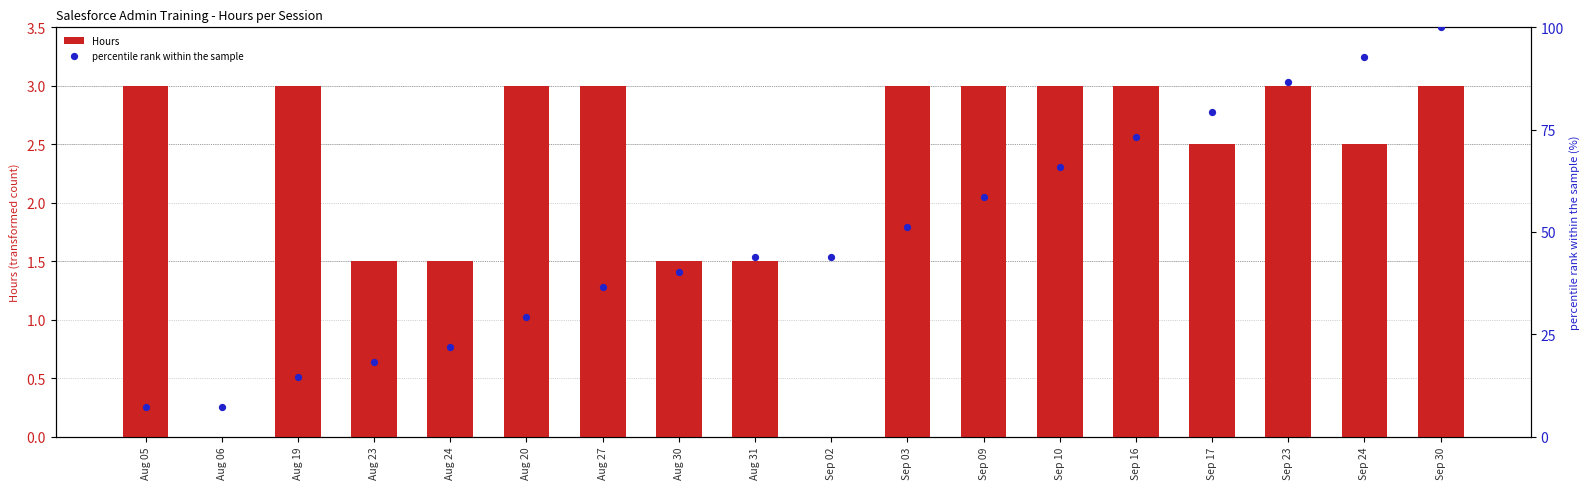

What are all the series names shown in the legend?

Hours, percentile rank within the sample